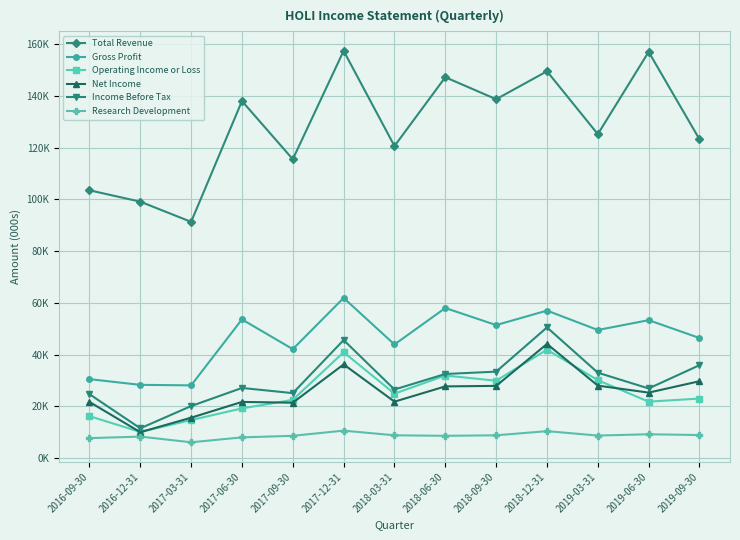

Which series has the largest total across all categories?

Total Revenue